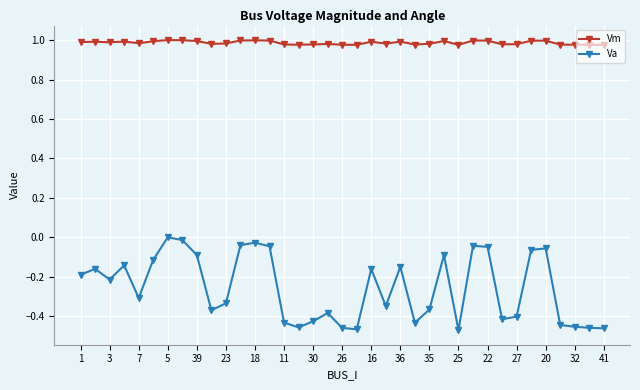

Which series has the largest total across all categories?

Vm